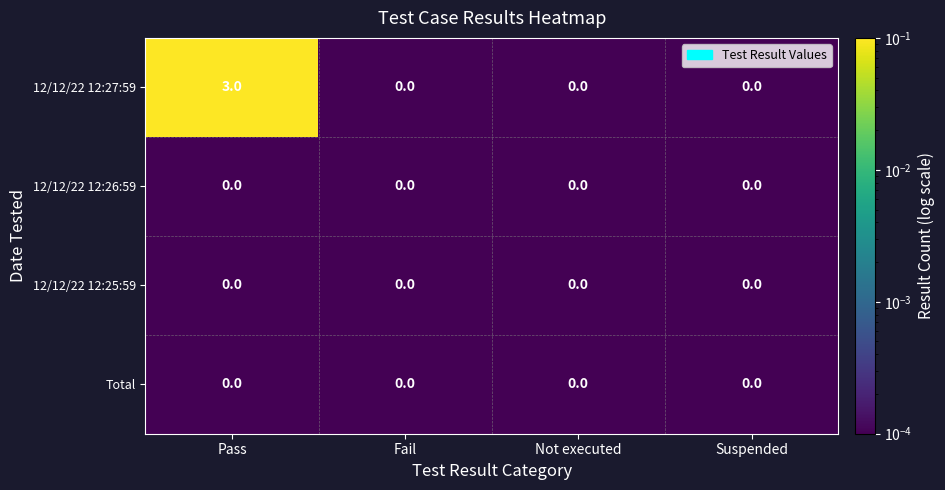

Which series has the largest total across all categories?

12/12/22 12:27:59